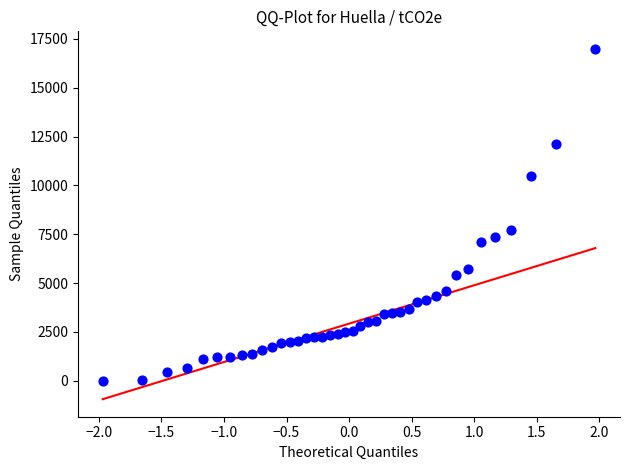

What Y value in the scatter plot is closest to 8495?

7728.5